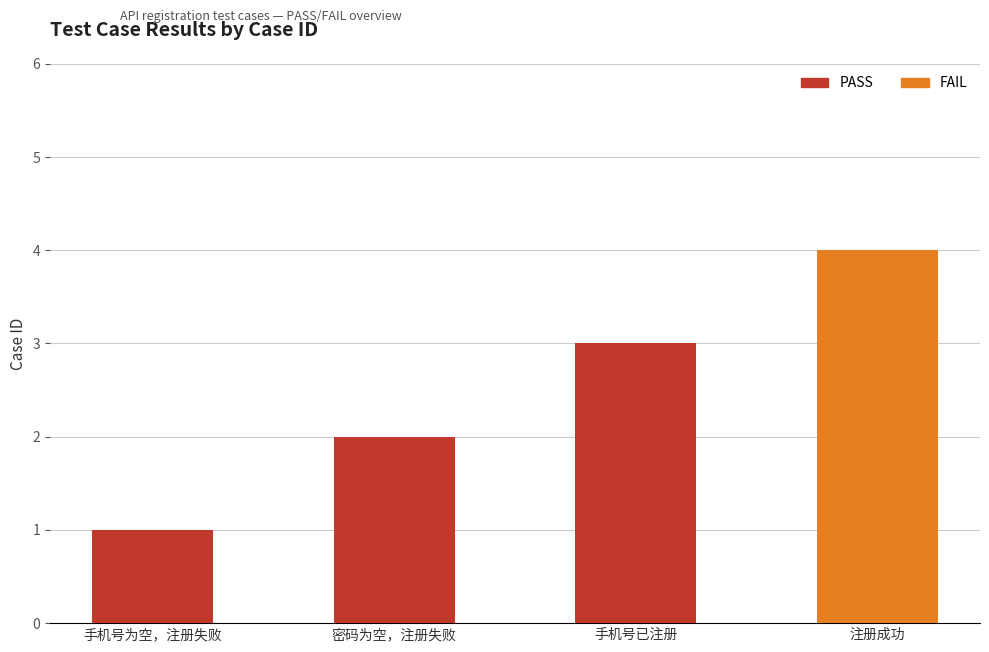

What is the difference between the maximum and minimum values?

3